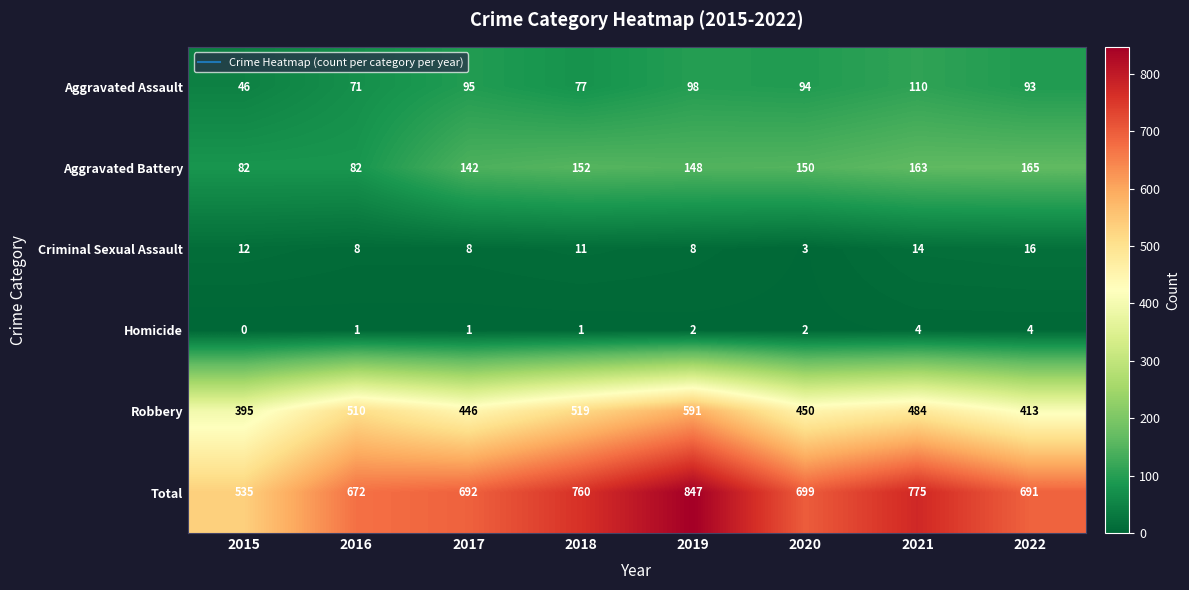

At how many categories does at least one series exceed 675?

6